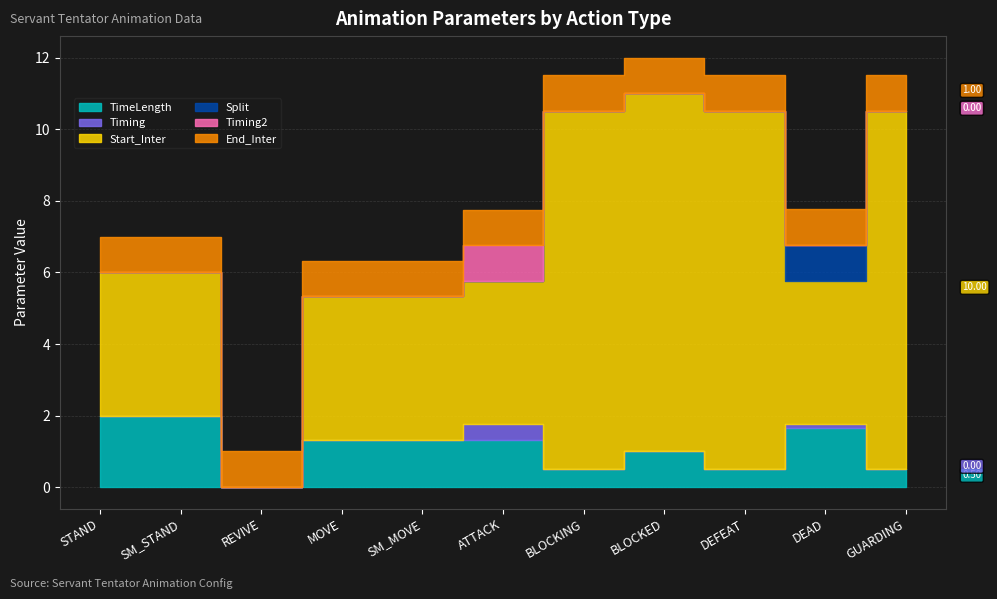

How many interior local peaks does the TimeLength series have?

2